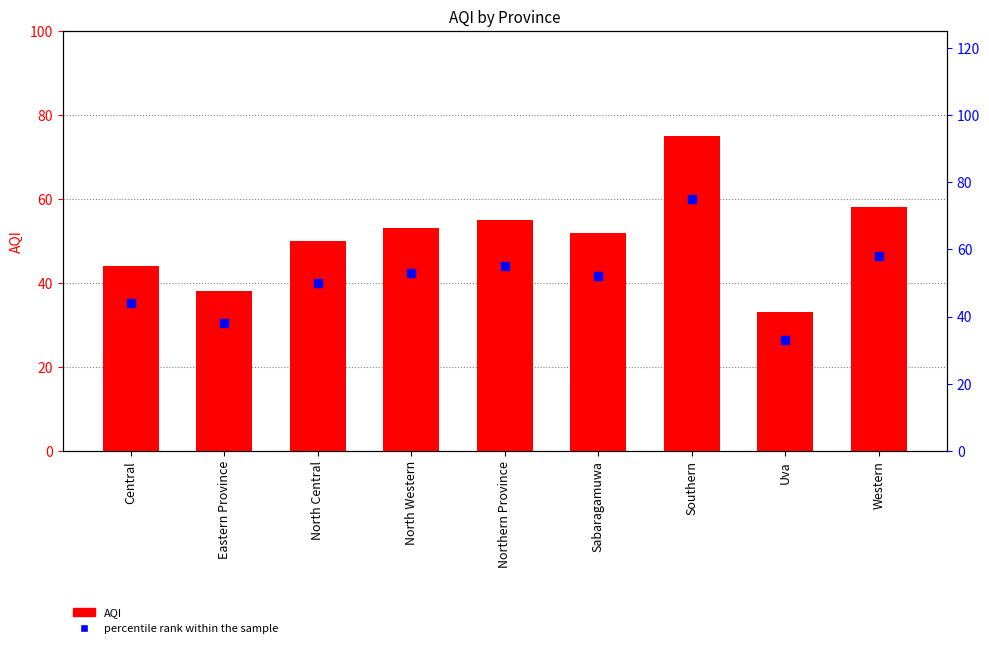

What is the total value across all series at Uva?

66.0